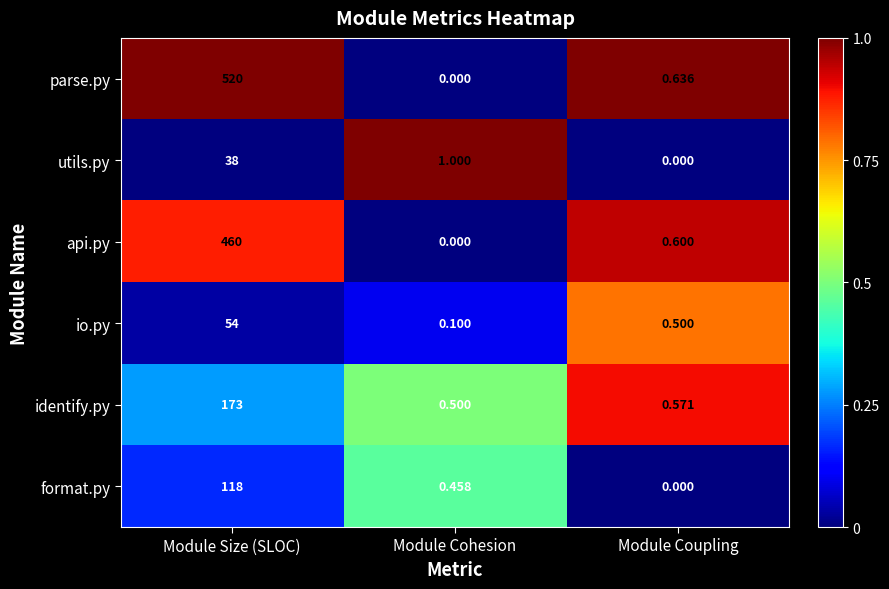

Rank the series by their maximum value, from lowest to highest.

utils.py, io.py, format.py, identify.py, api.py, parse.py